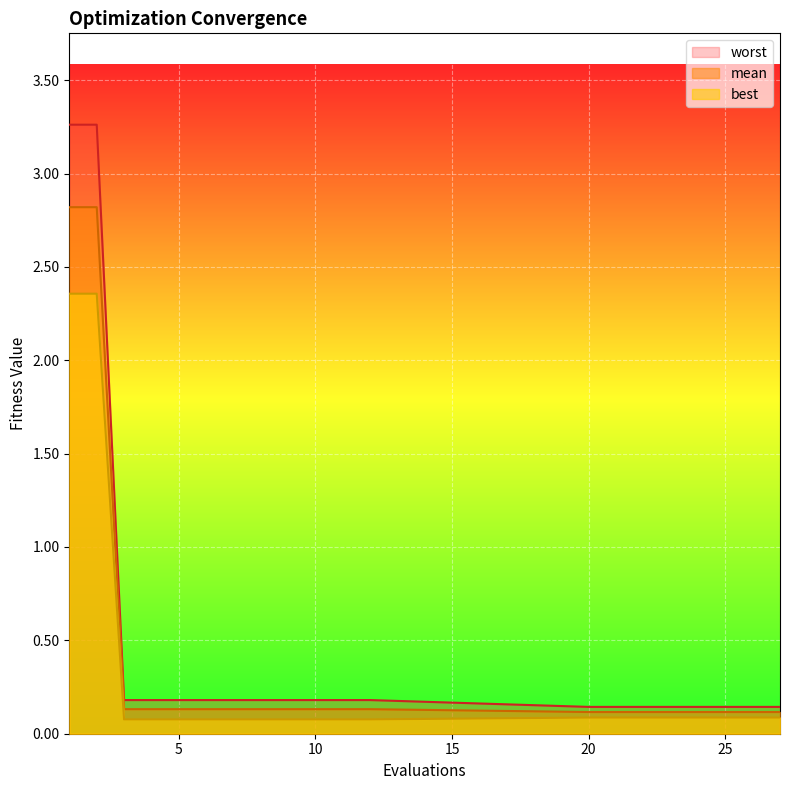

What is the average value of the mean series?

0.4